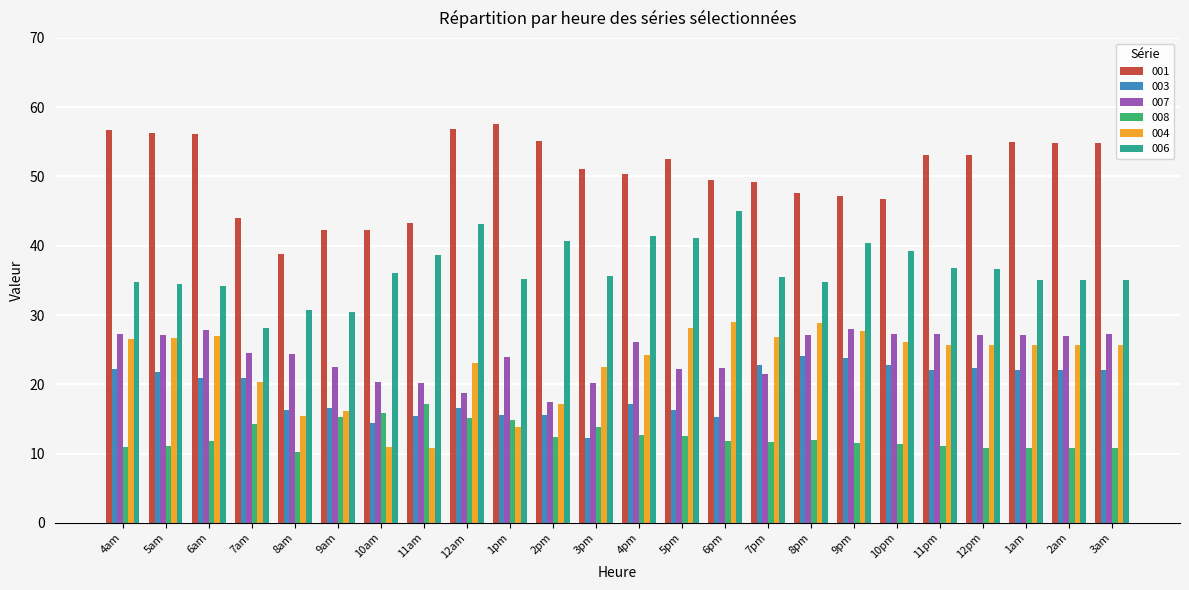

Is the value of 004 at 2am greater than the value of 006 at 10am?

No